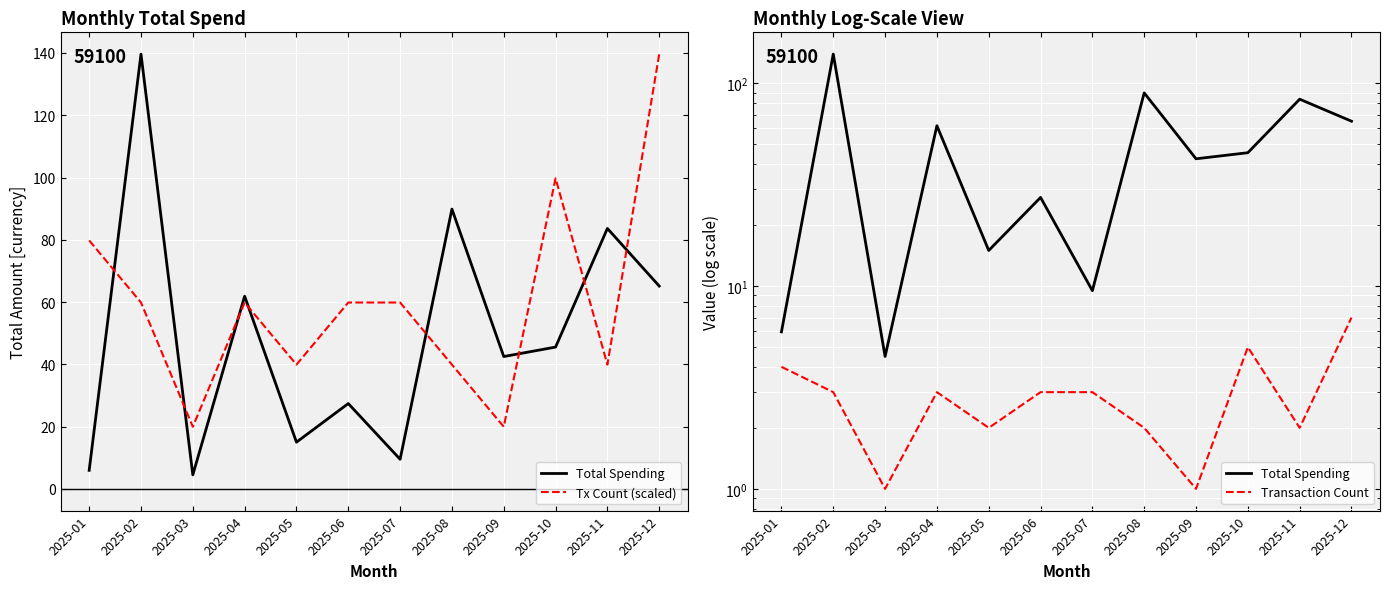

The Total Spending series shows 28.3 at 2025-10. True or false?

False